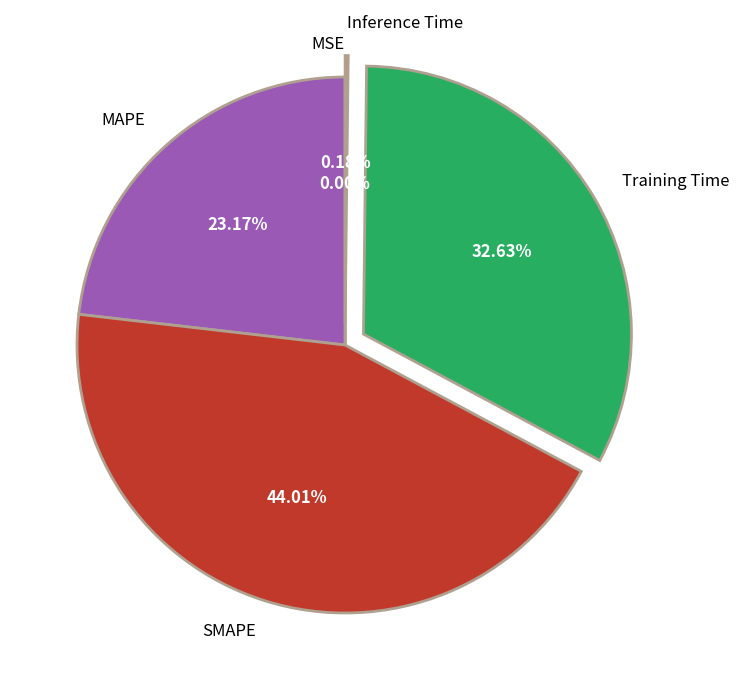

Which category has the biggest portion of the pie?

SMAPE